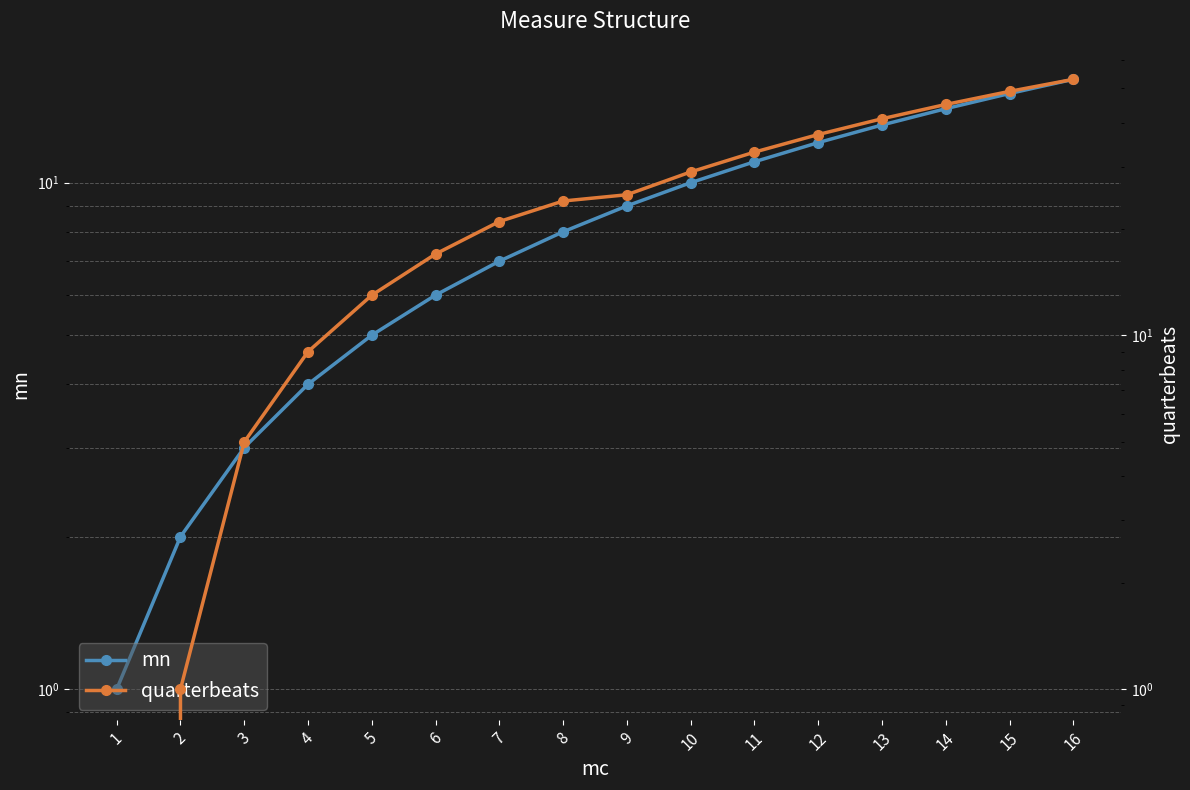

Is the value of mn at 13 greater than the value of quarterbeats at 16?

No